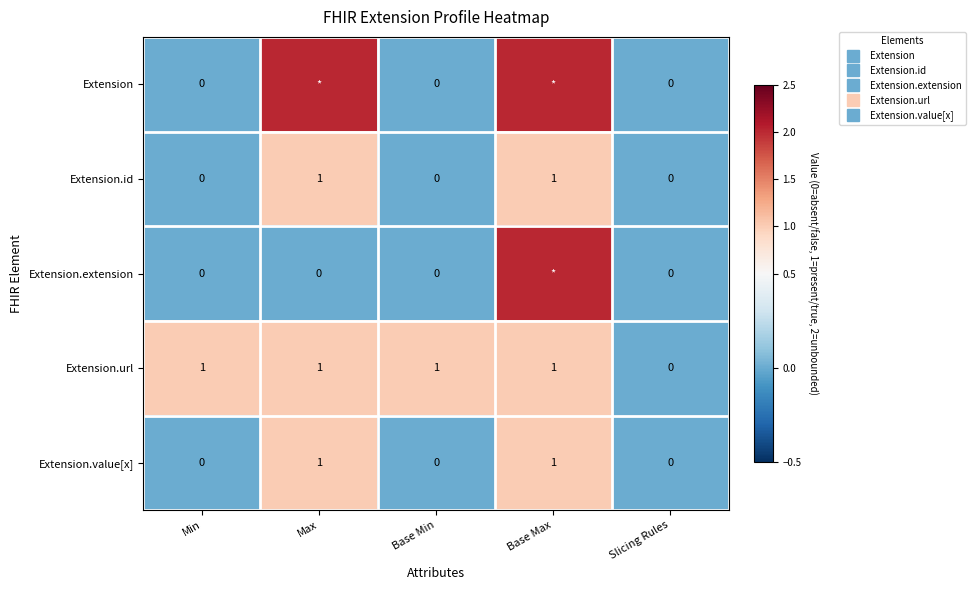

Count the number of data series in this chart.

5